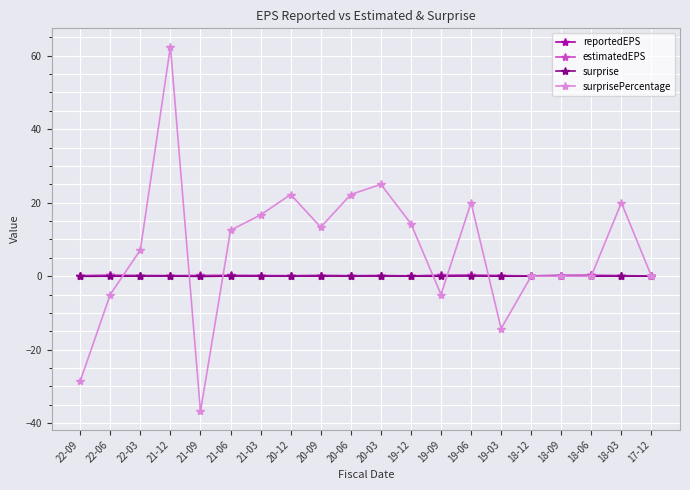

True or false: estimatedEPS has more than 2 interior local peaks.

True